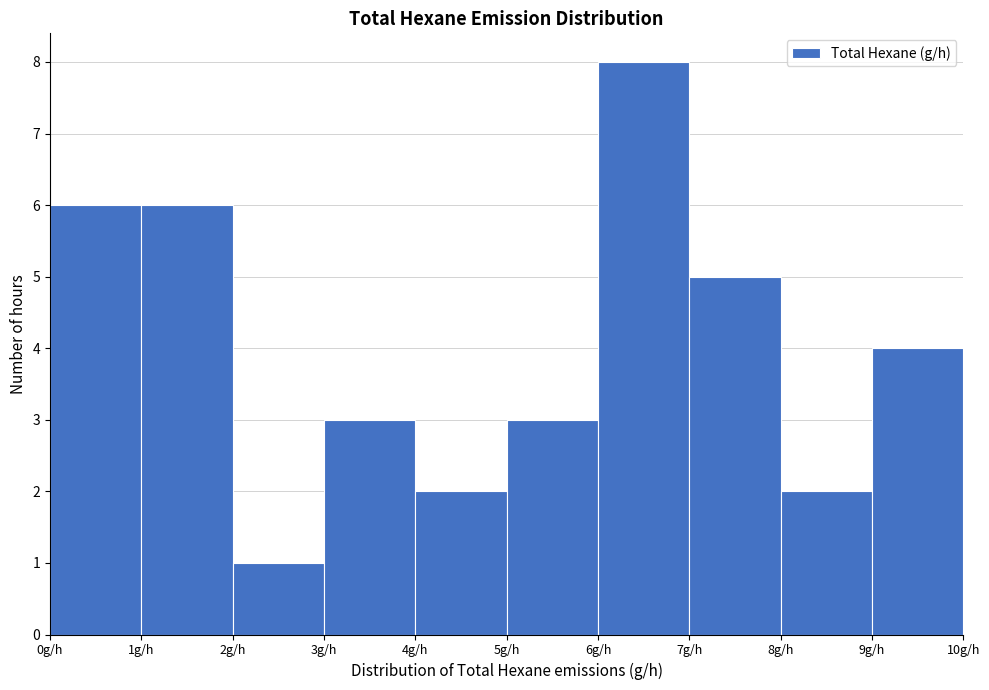

Reading left to right, list every bar in this chart as the range it spans on the x-axis followed by its height. The values are not printed on the chart, so give them approximately, as read against the axis.

0 to 1: 6
1 to 2: 6
2 to 3: 1
3 to 4: 3
4 to 5: 2
5 to 6: 3
6 to 7: 8
7 to 8: 5
8 to 9: 2
9 to 10: 4